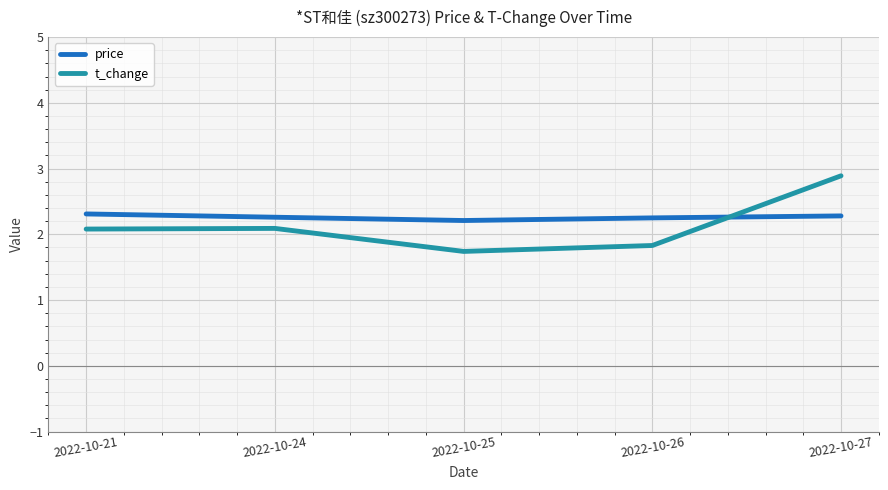

Is this an area chart (filled region under the line)?

No